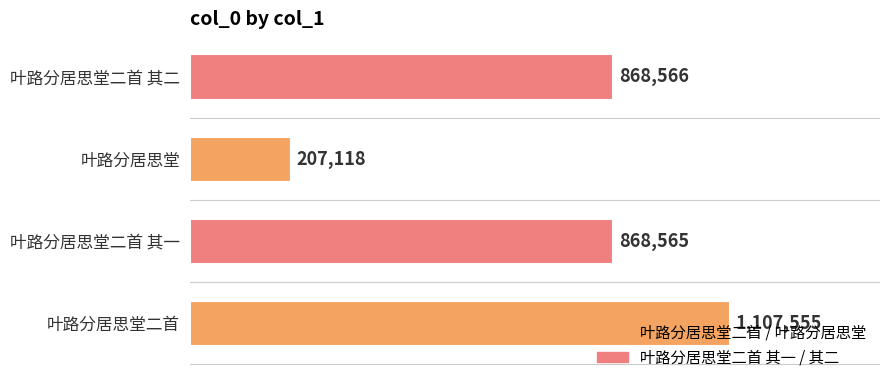

List the labels in order of value, largest first.

叶路分居思堂二首, 叶路分居思堂二首 其二, 叶路分居思堂二首 其一, 叶路分居思堂